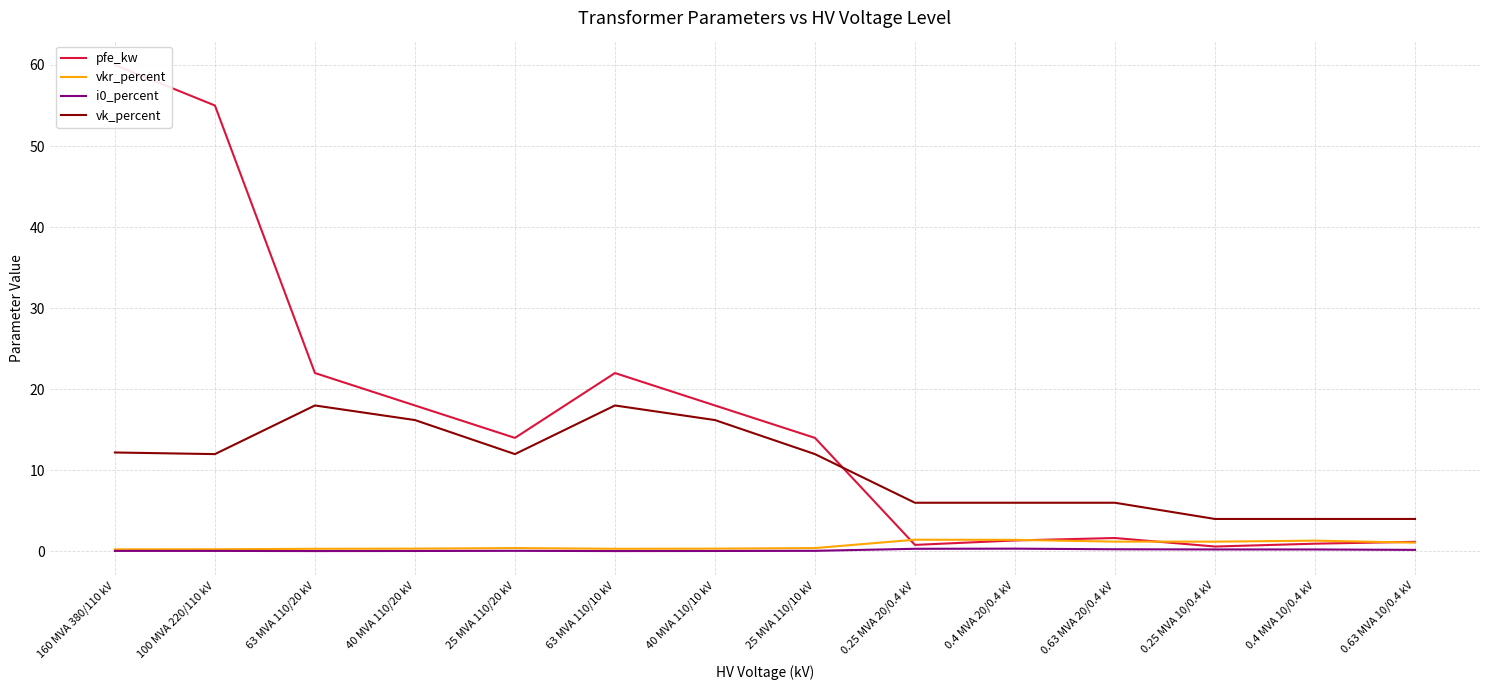

At which label does vk_percent reach its peak?

63 MVA 110/20 kV